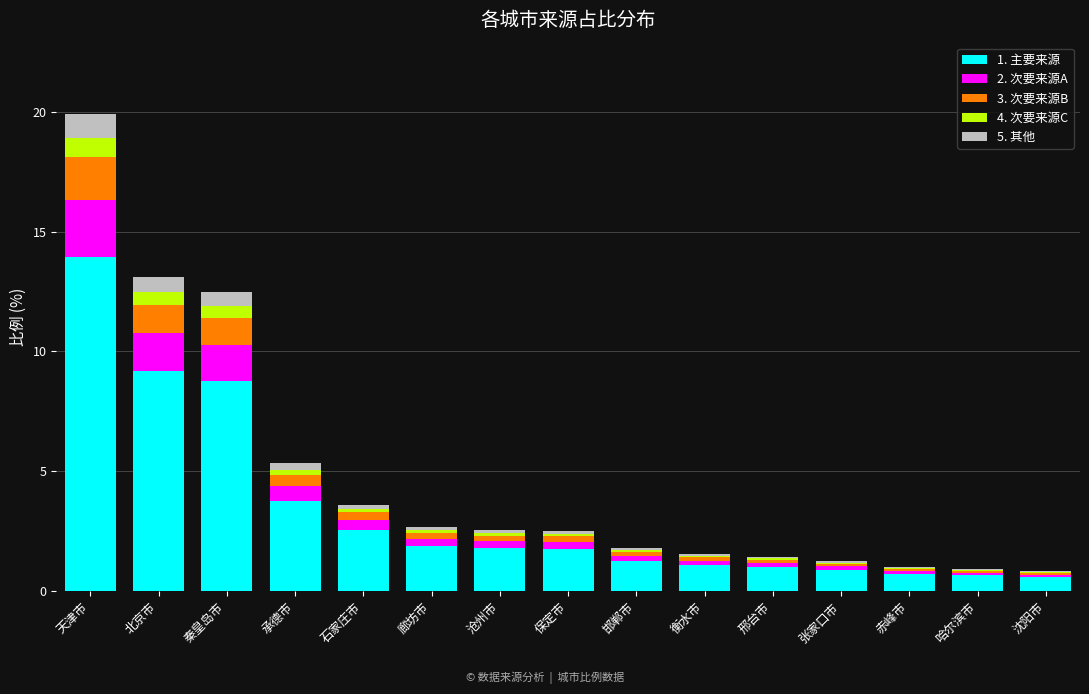

At which category is the sum across all series the highest?

天津市